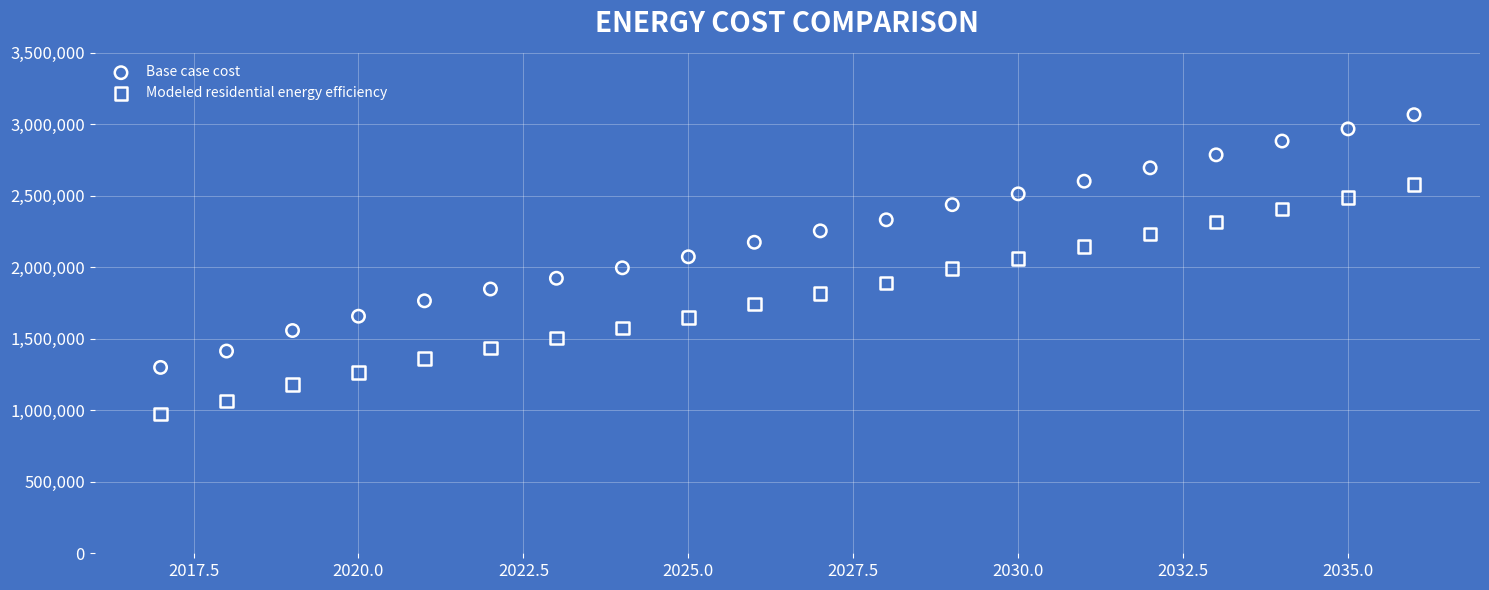

What are all the series names shown in the legend?

Base case cost, Modeled residential energy efficiency